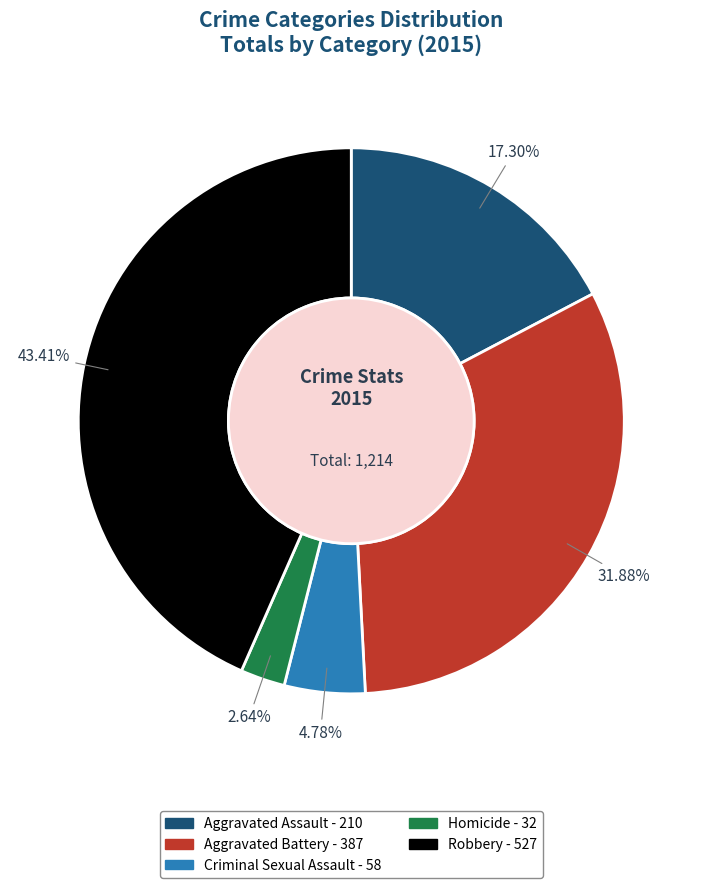

Does Aggravated Assault represent more than half of the total?

No